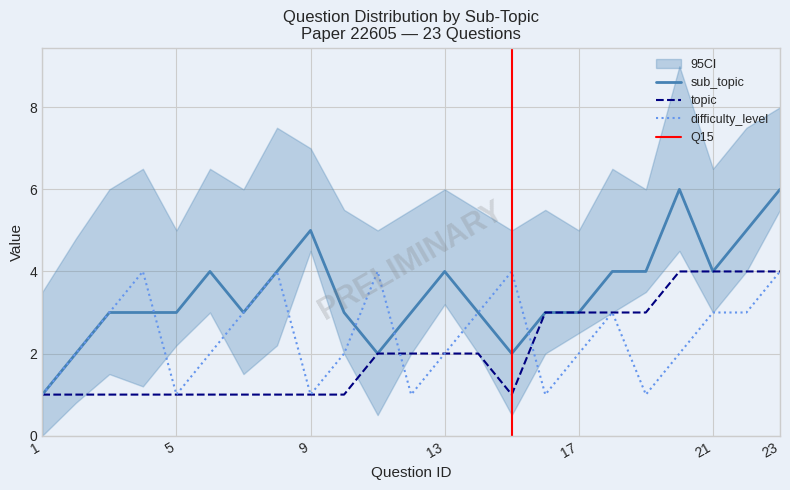

True or false: topic and sub_topic intersect in this chart.

False